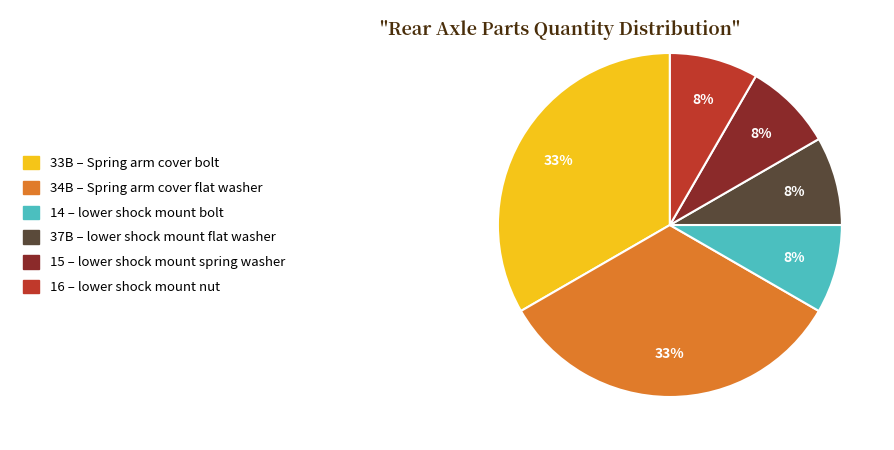

Which has a higher value, 37B or 33B?

33B